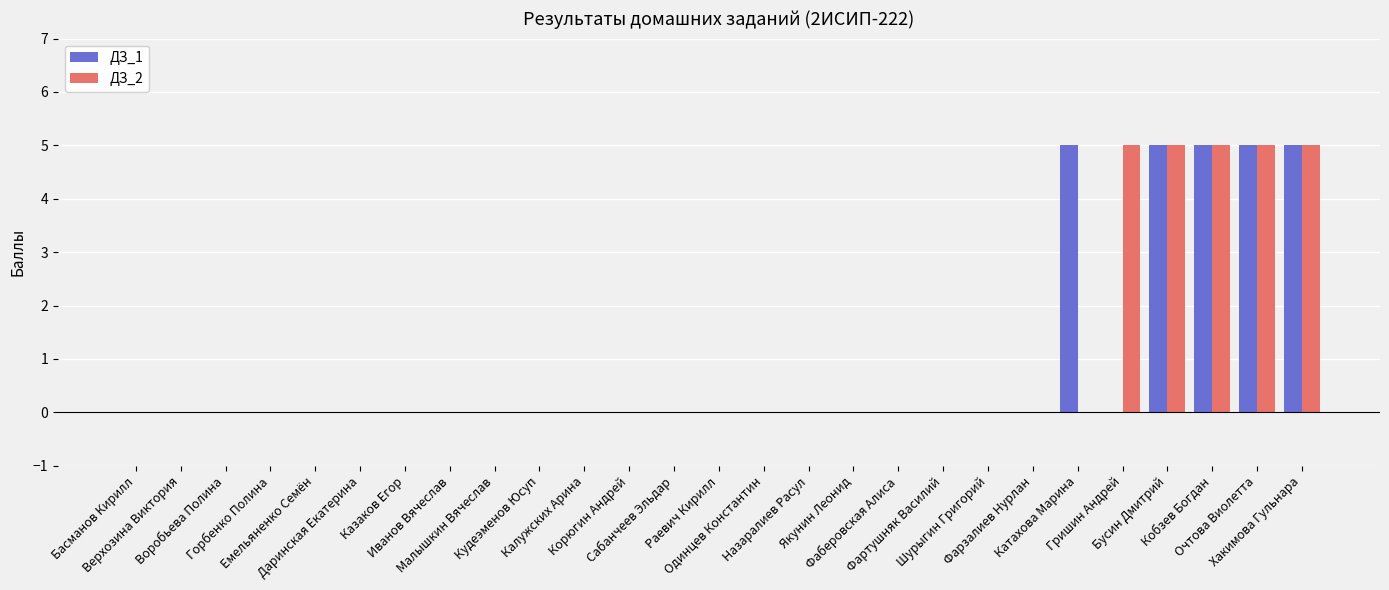

What is the highest value of the ДЗ_2 series?

5